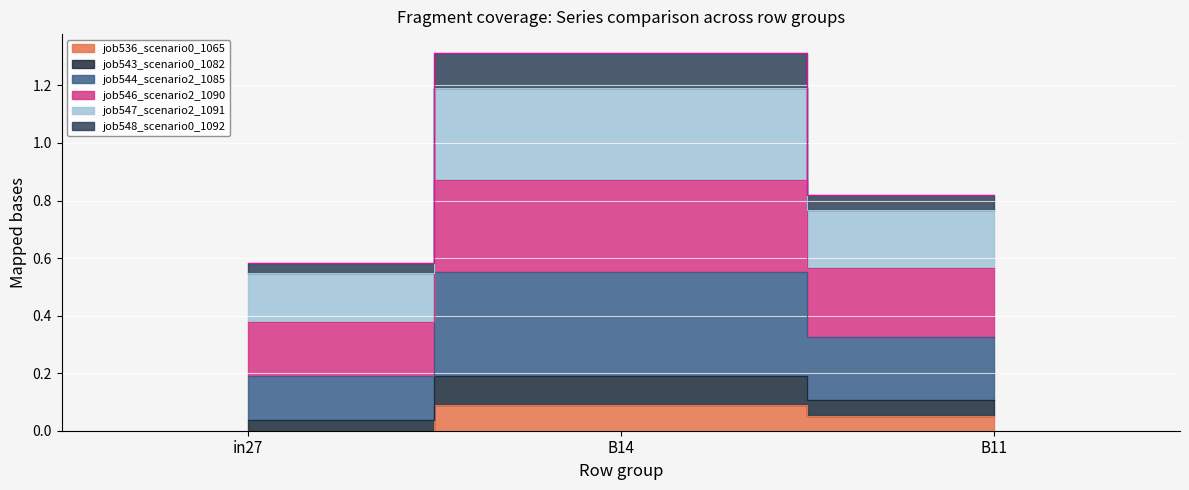

Does the chart display data point markers on the line(s)?

No